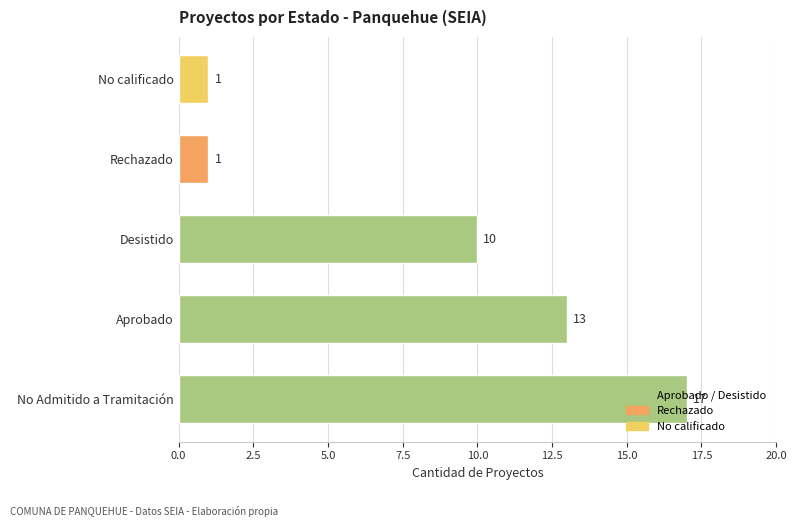

What is the difference between the second highest and minimum values?

12